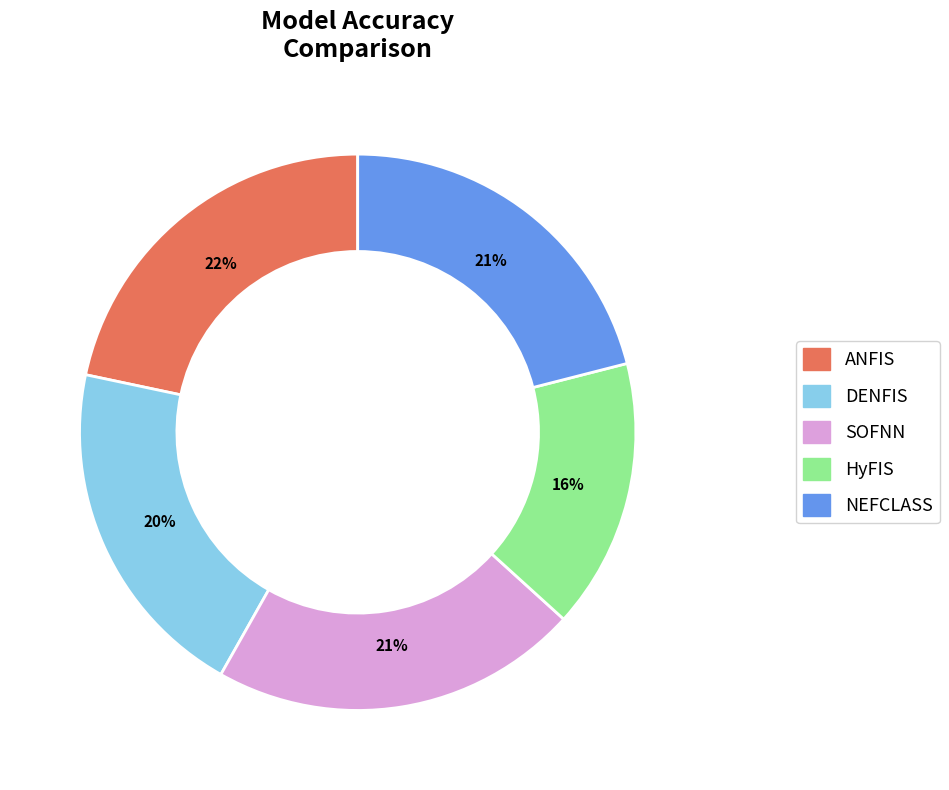

To the nearest percent, what percentage of the pie is SOFNN?

21%